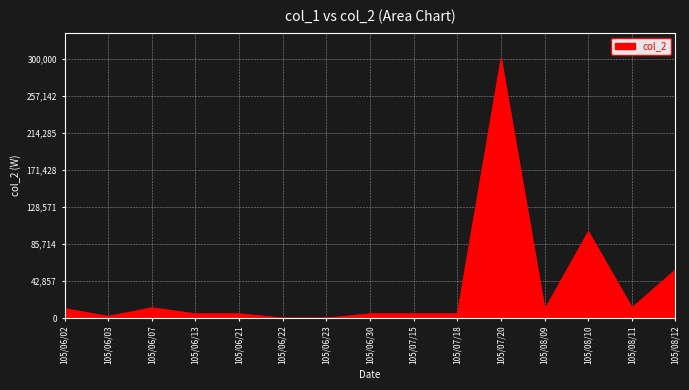

Approximately how many times larger is the value at 105/08/11 compared to 105/08/09?

1.2